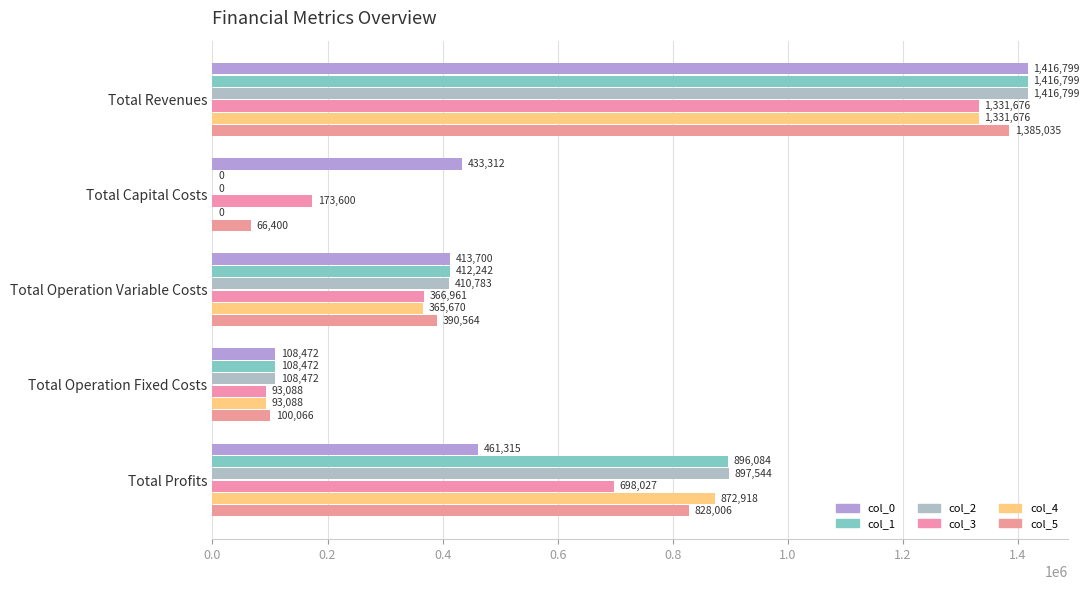

What is the maximum value for col_1?

1416799.2